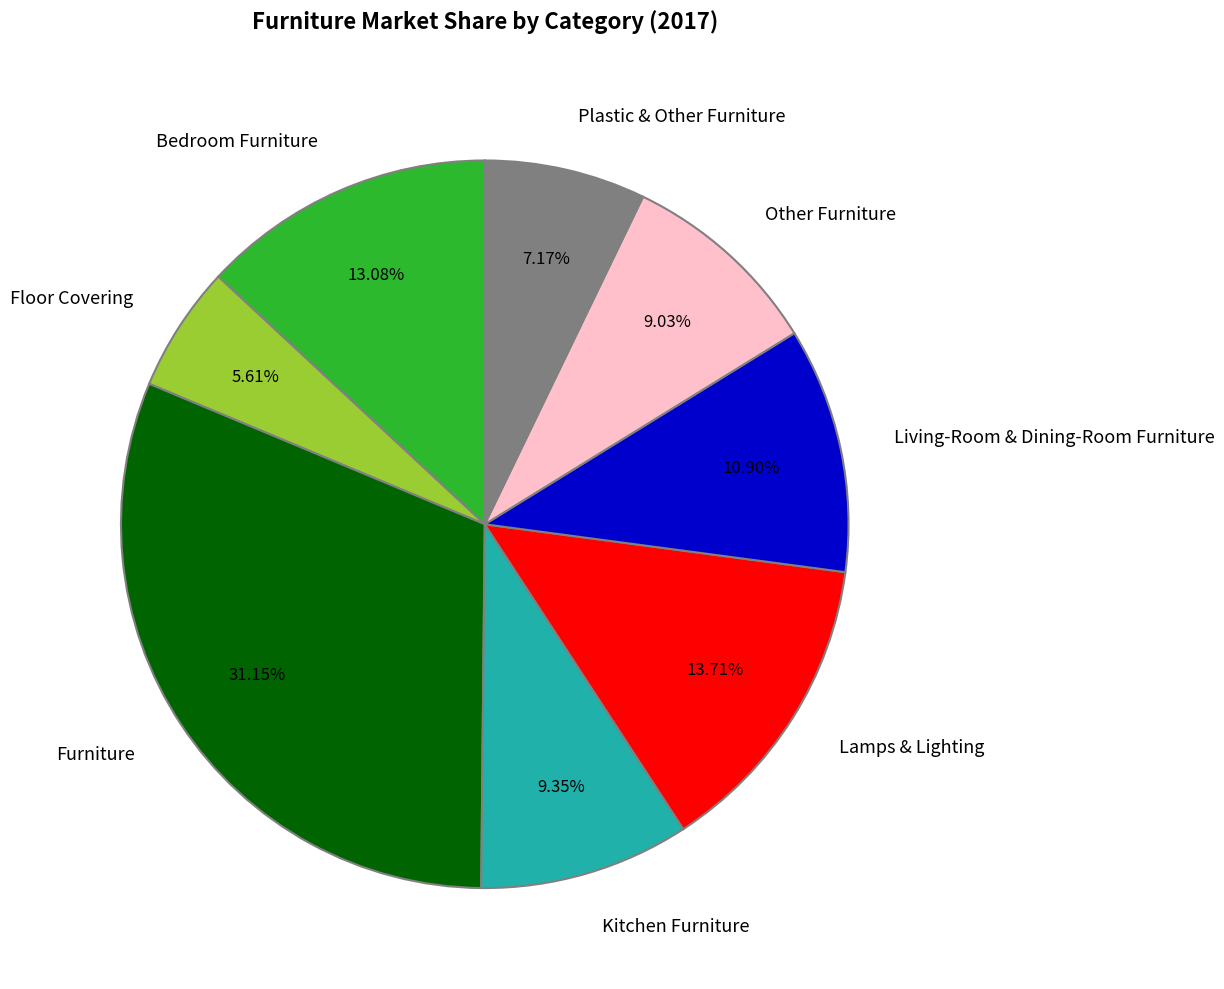

Combined, do Floor Covering and Other Furniture account for over 50%?

No